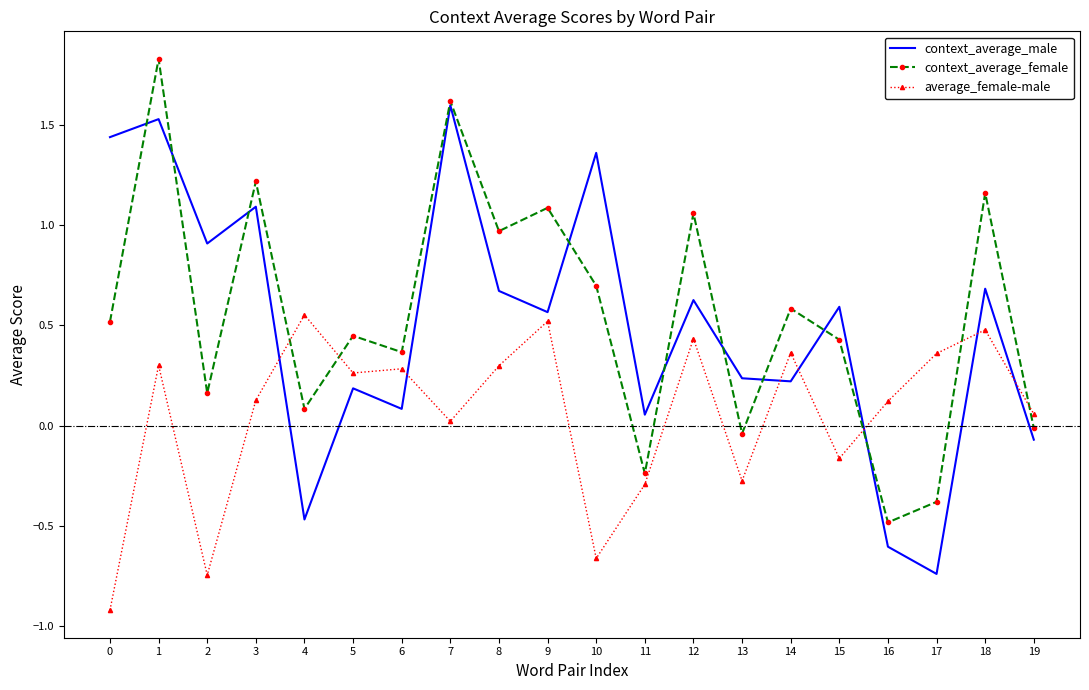

Which series has the largest total across all categories?

context_average_female